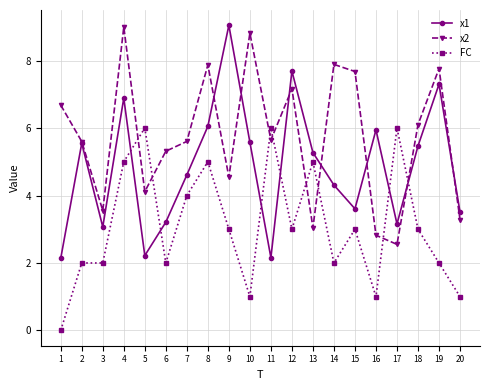

At 13, list the series in order from largest to smallest.

x1, FC, x2